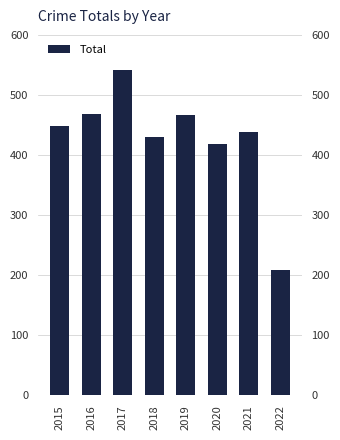

What is the value of the 5th bar from the left?

466